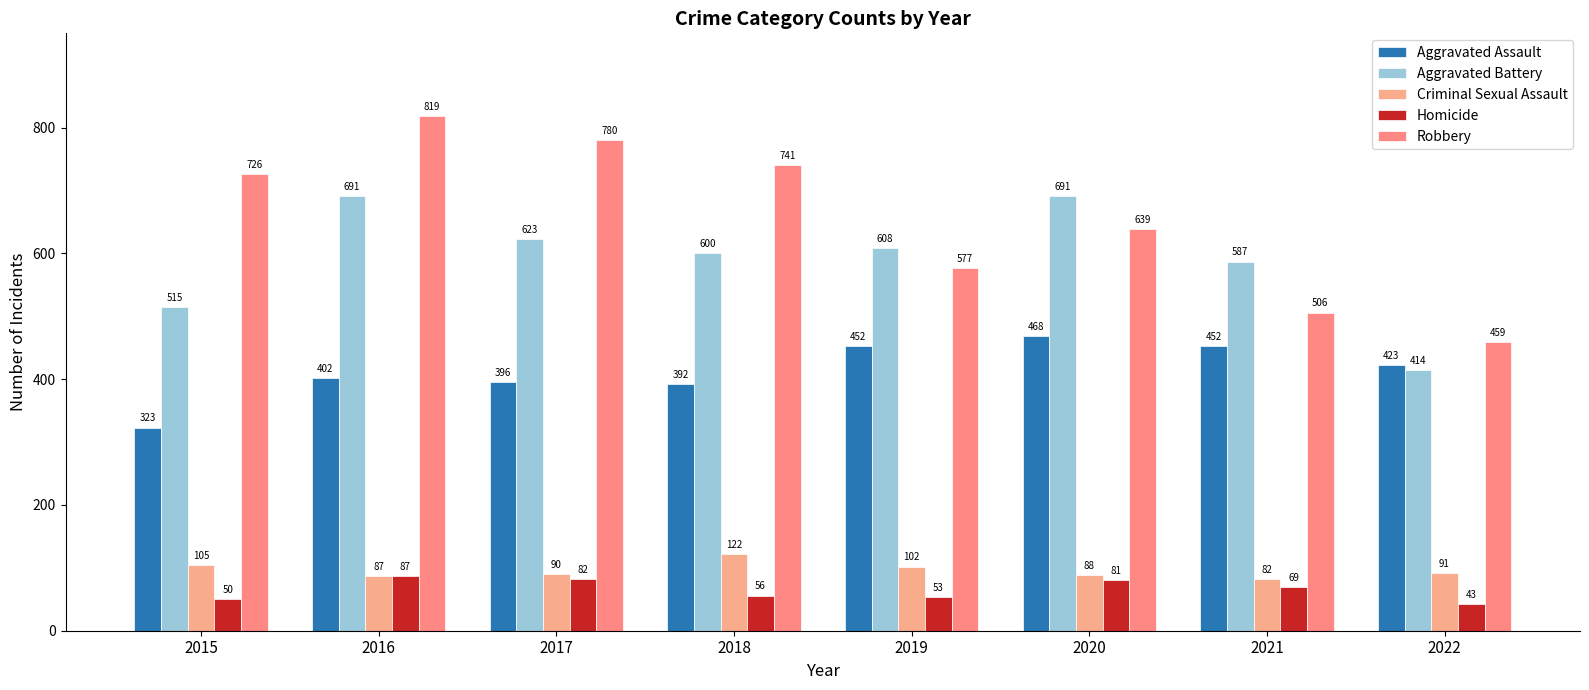

At which label is Criminal Sexual Assault closest to 102?

2019